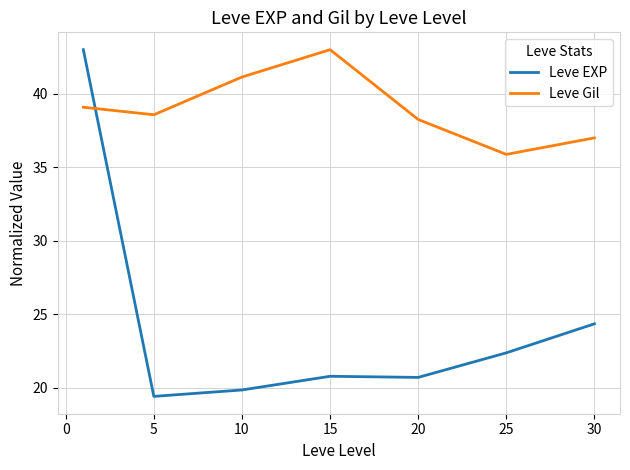

What is the minimum value for Leve Gil?

35.9